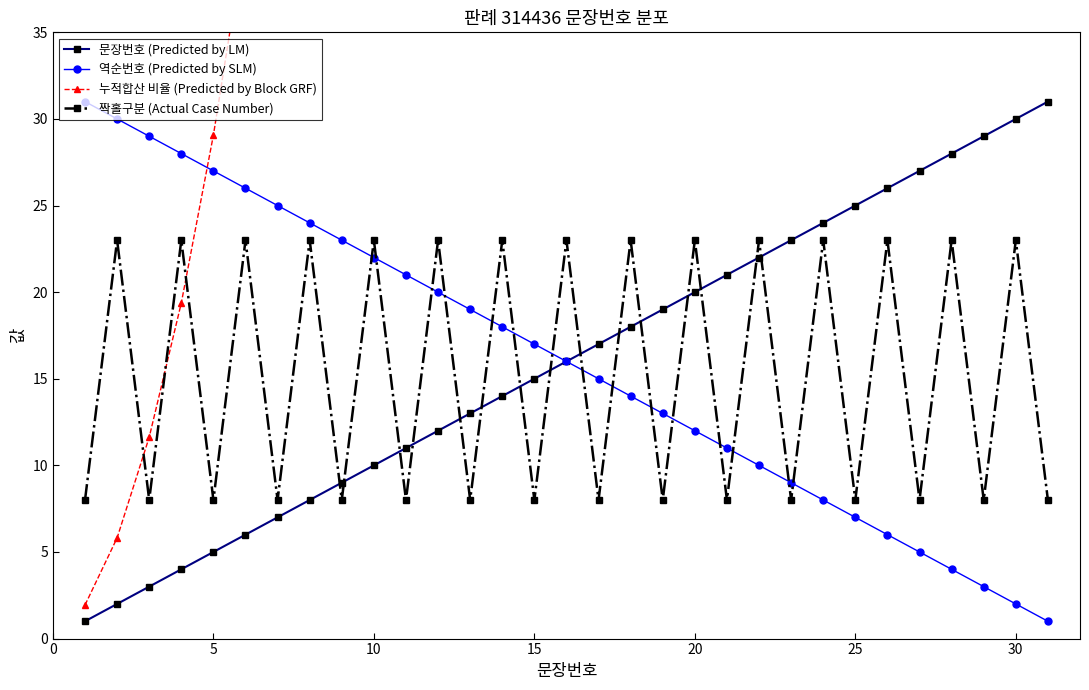

True or false: 짝홀구분 (Actual Case Number) has a value of 8.7 at 10.

False